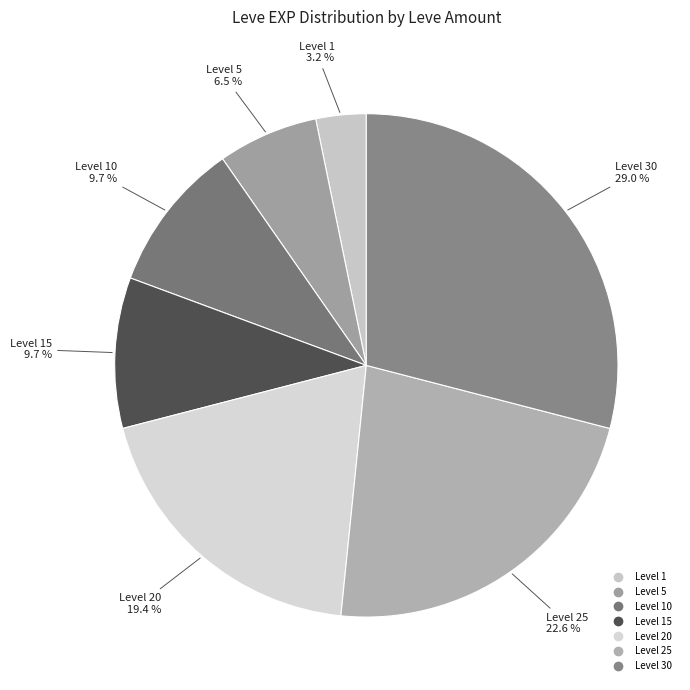

To the nearest percent, what is the average slice percentage?

14%